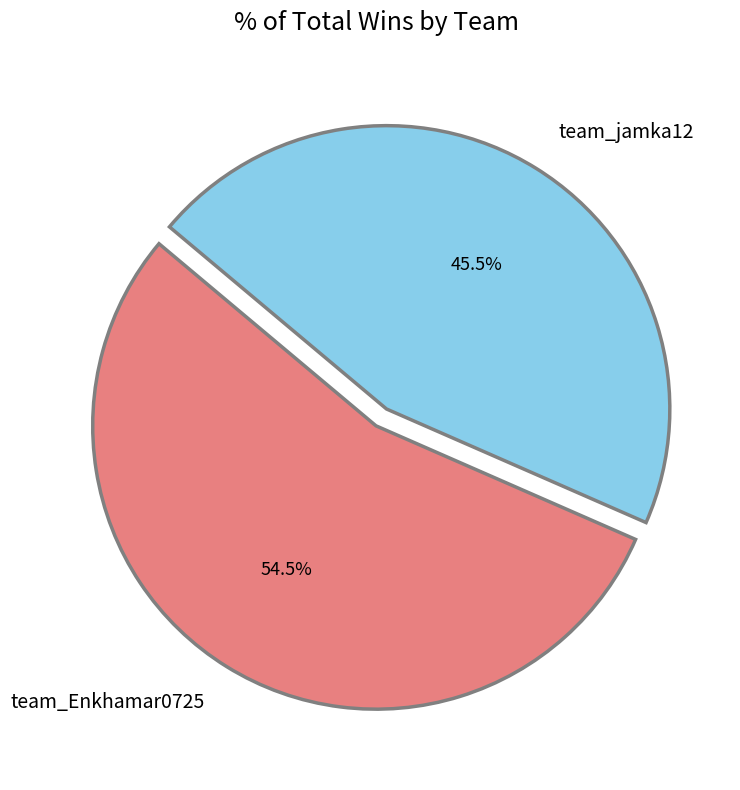

What is the smallest slice in the pie chart?

team_jamka12